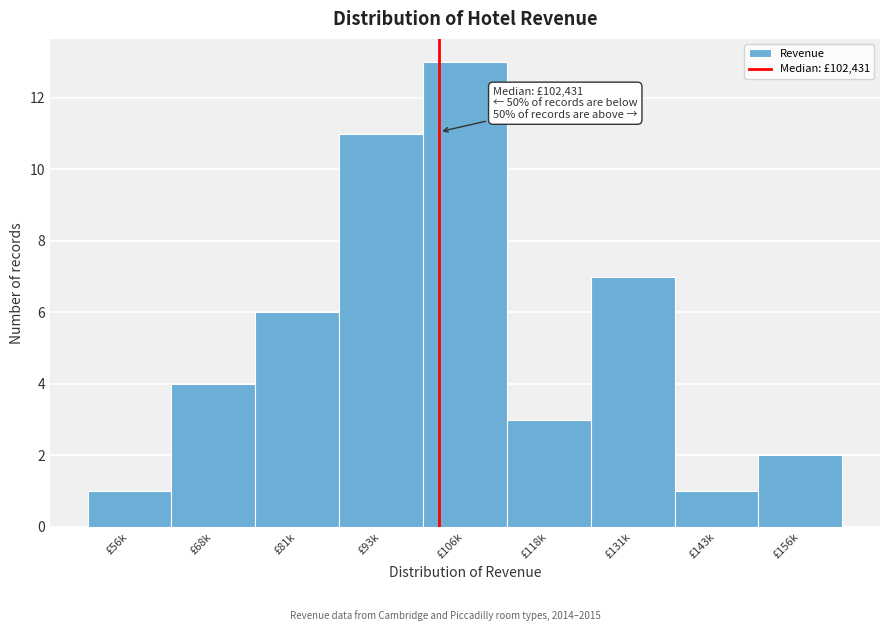

Reading left to right, extract all data points from this chart.

£56k=1	£68k=4	£81k=6	£93k=11	£106k=13	£118k=3	£131k=7	£143k=1	£156k=2